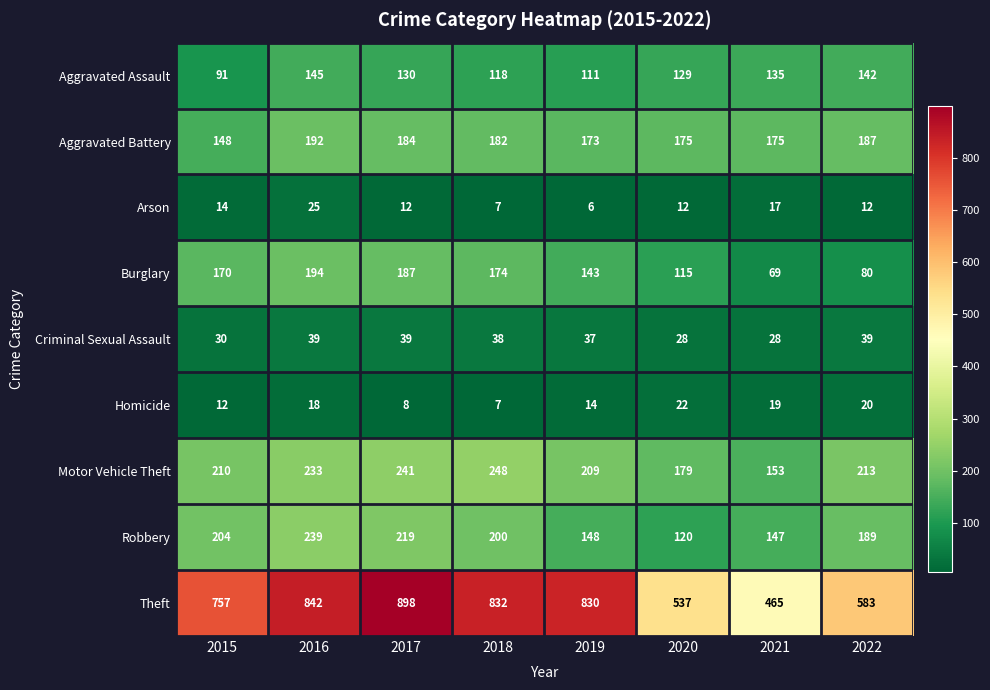

Where is Burglary nearest to the value 131?

2019